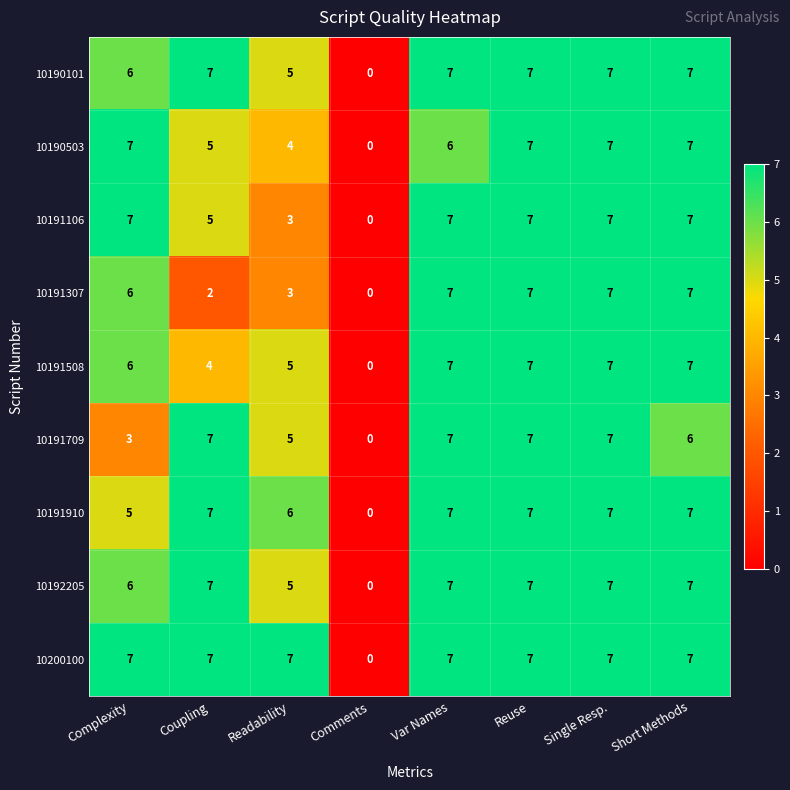

True or false: 10191508 has a value of 7 at Readability.

False